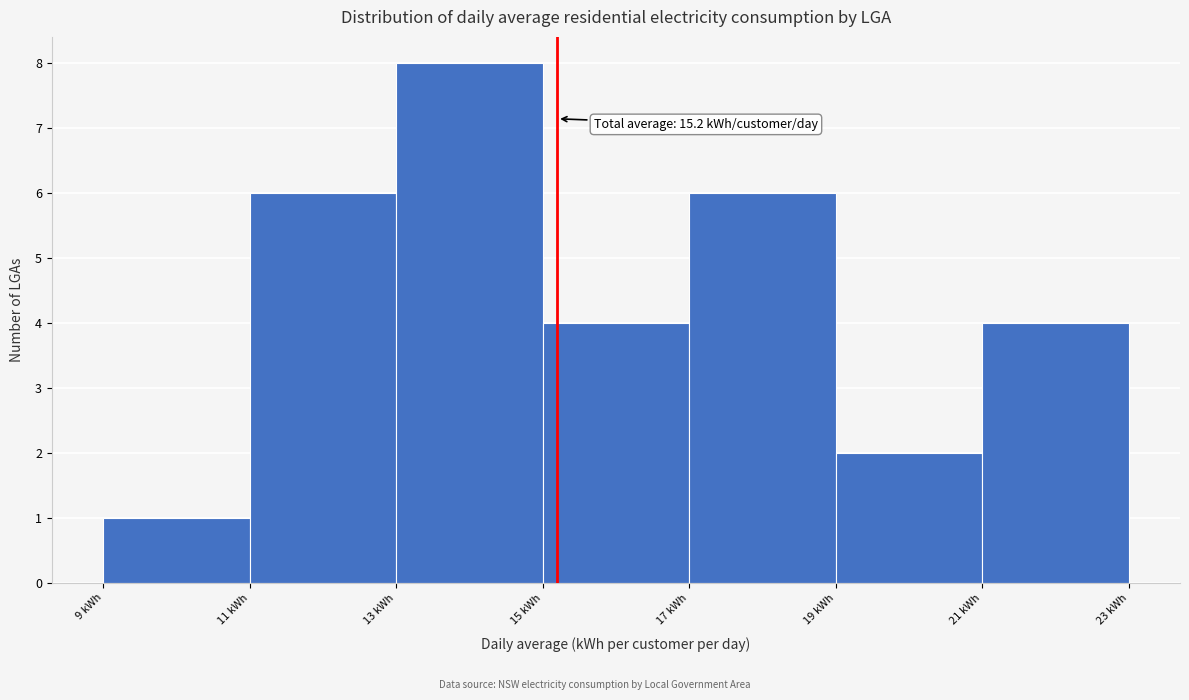

Which range on the x-axis has the tallest bar?

13 to 15